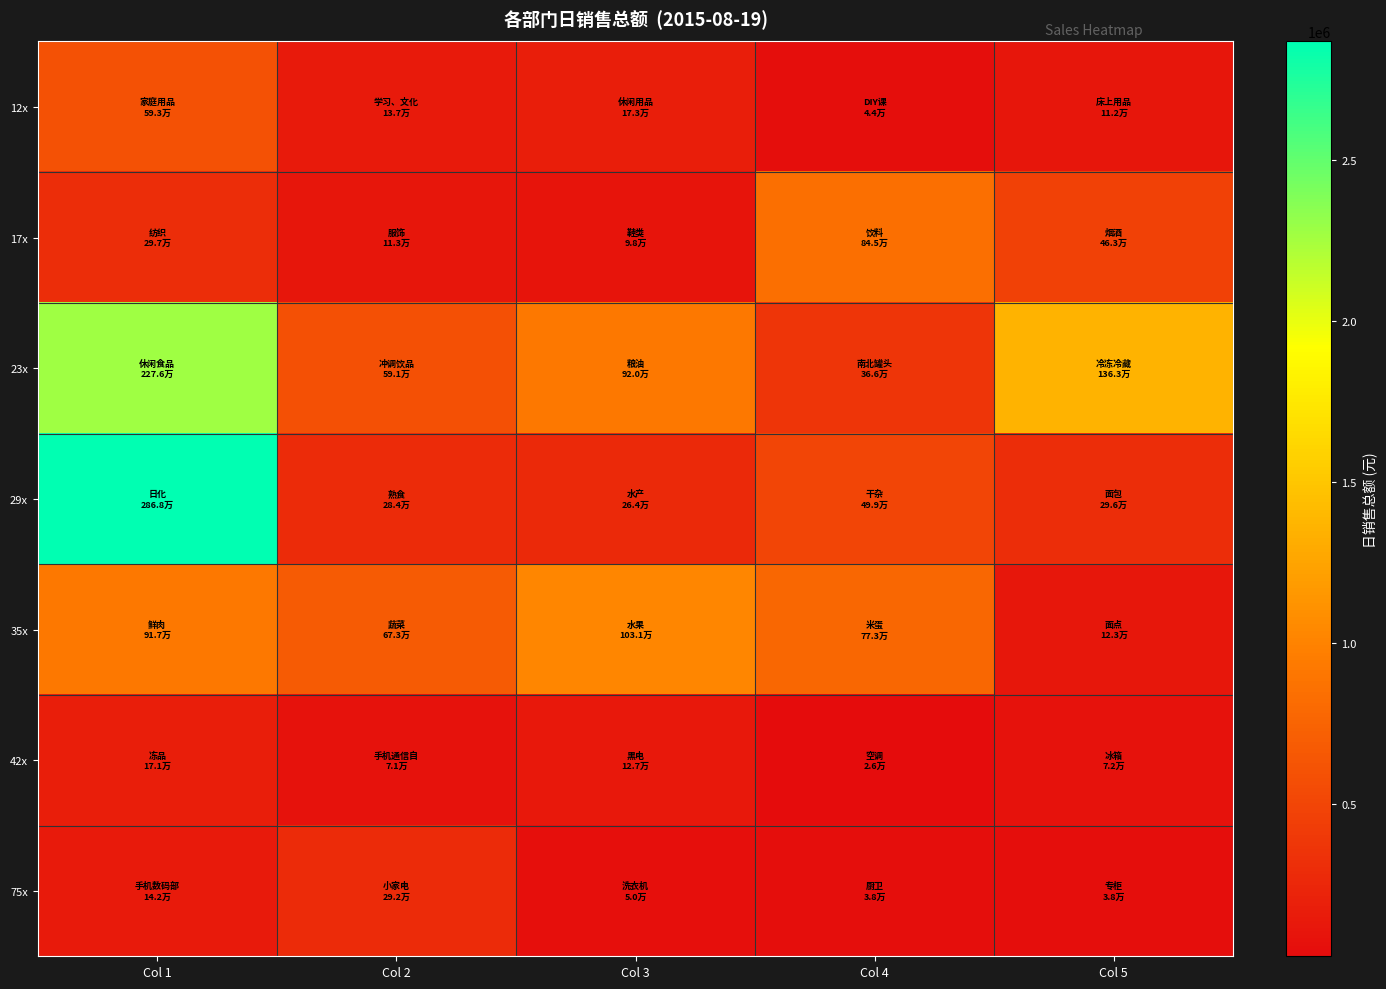

Which has a higher value, Col 1 or Col 2?

Col 1